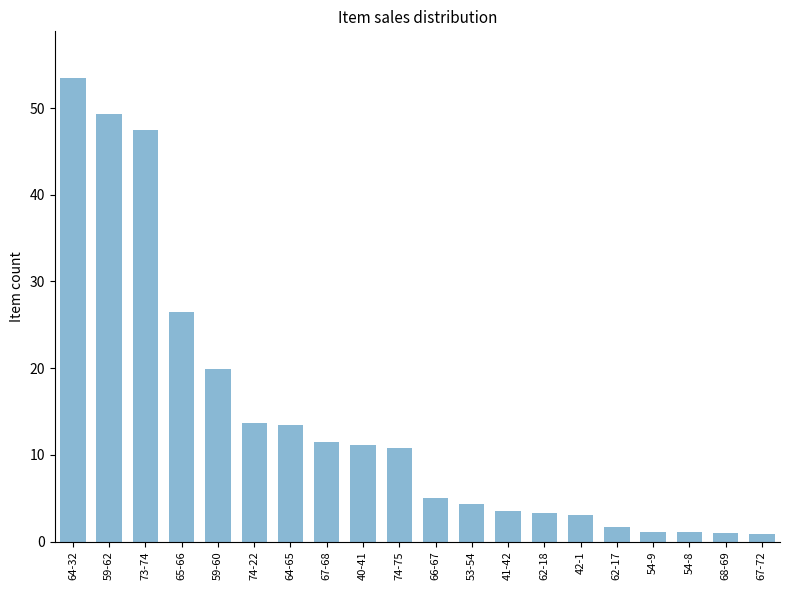

Which has a higher value, 59-62 or 65-66?

59-62